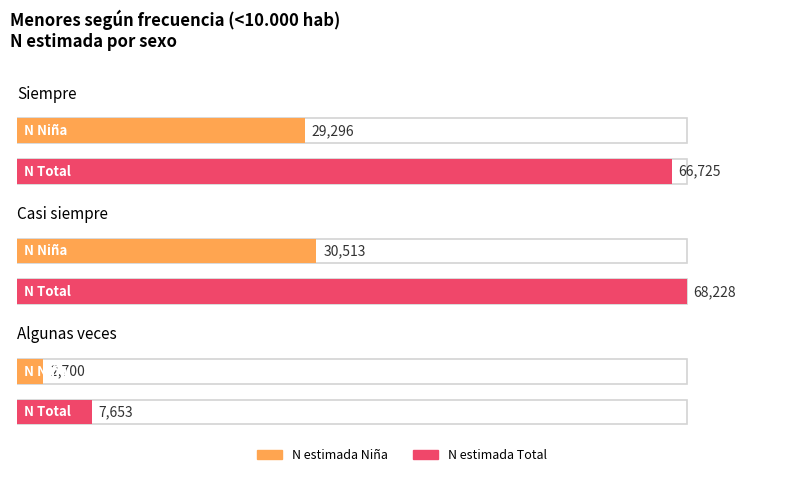

What is the value of the N (estimada) Niño bar at the 1st from the left?

37428